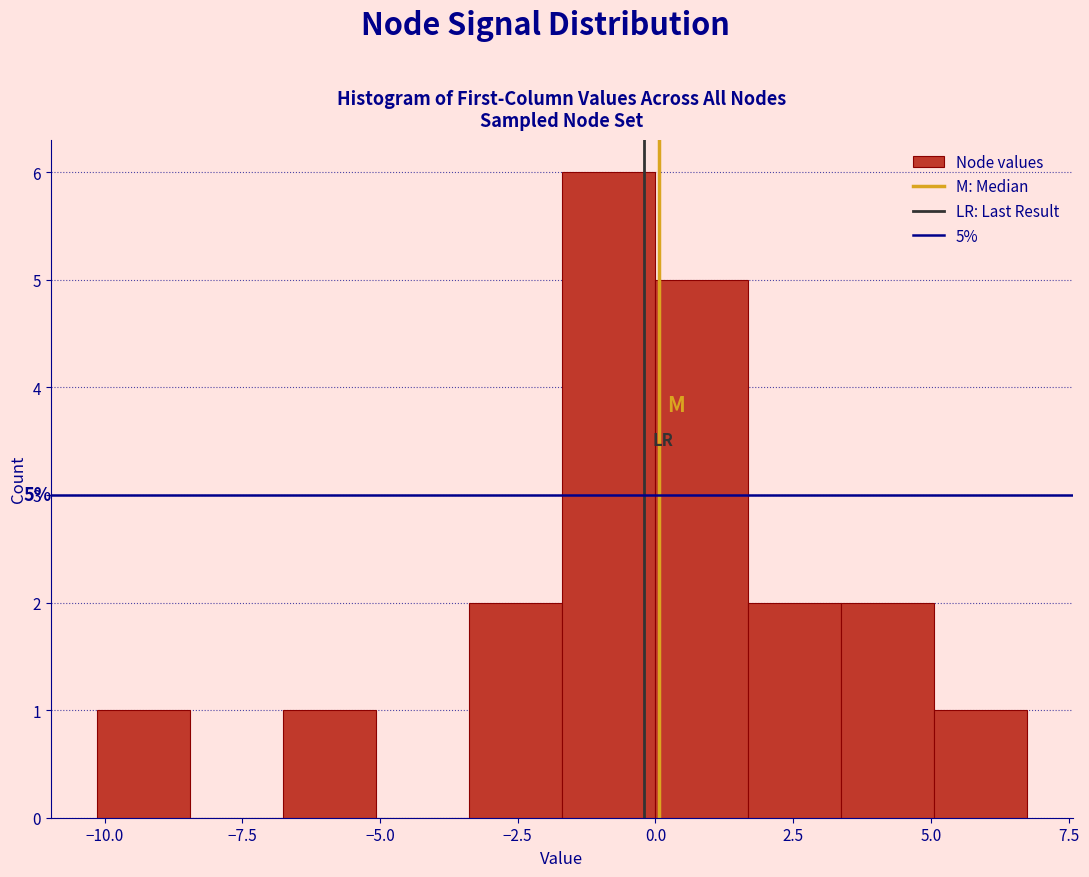

Read against the x-axis, roughly where is the centre of the tallest bar?

-1.0